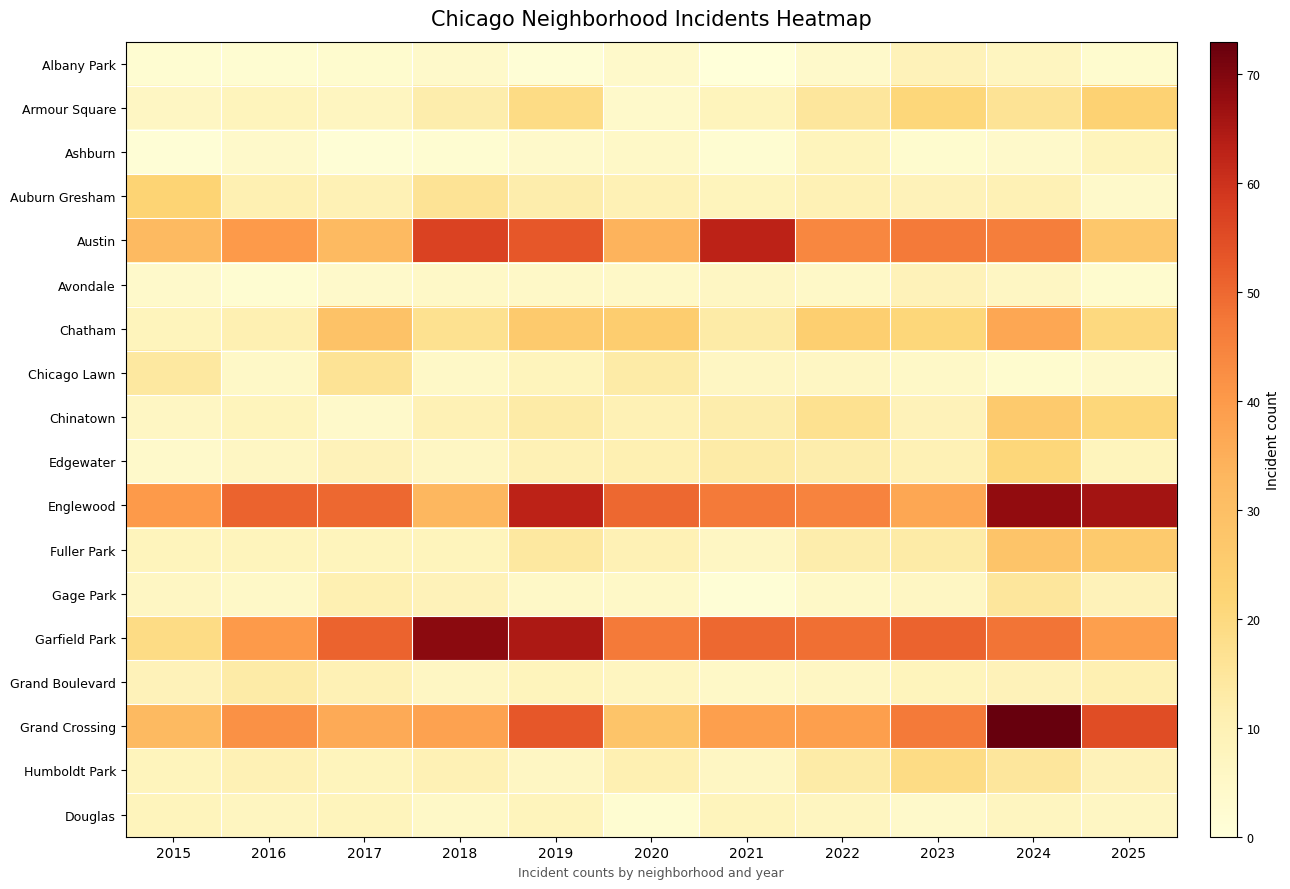

Which has a higher value, 2017 or 2019?

2017